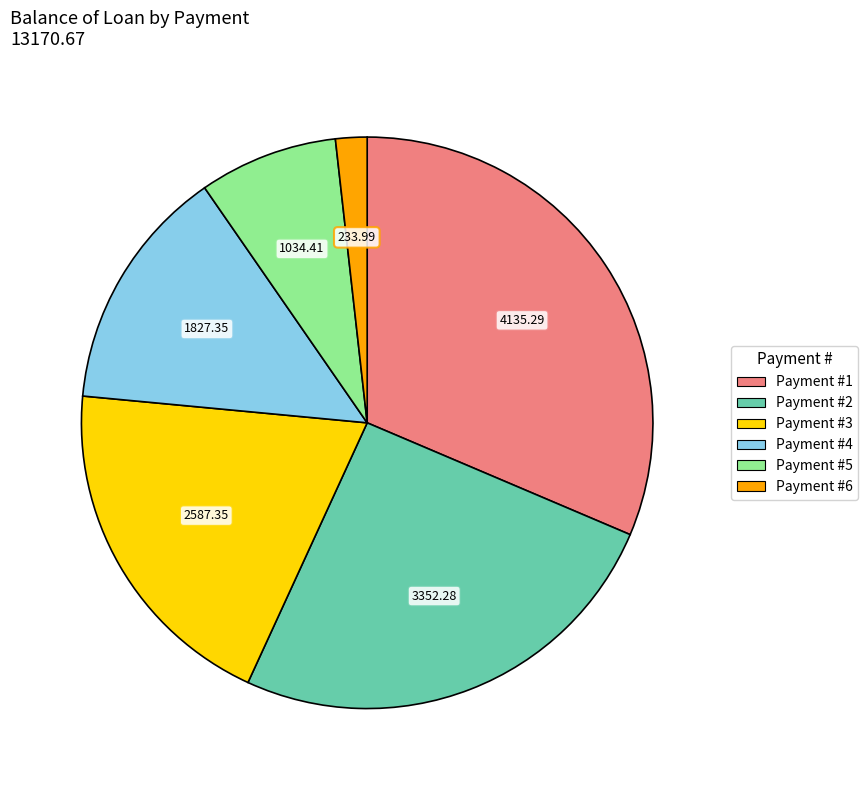

Is there a majority slice in this chart?

No